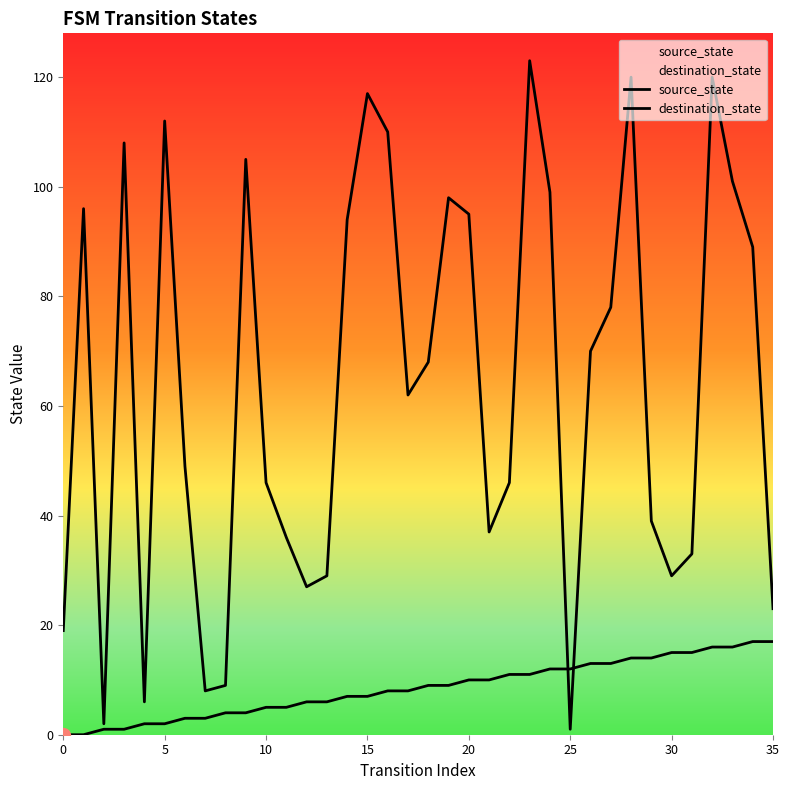

Does the chart display data point markers on the line(s)?

No